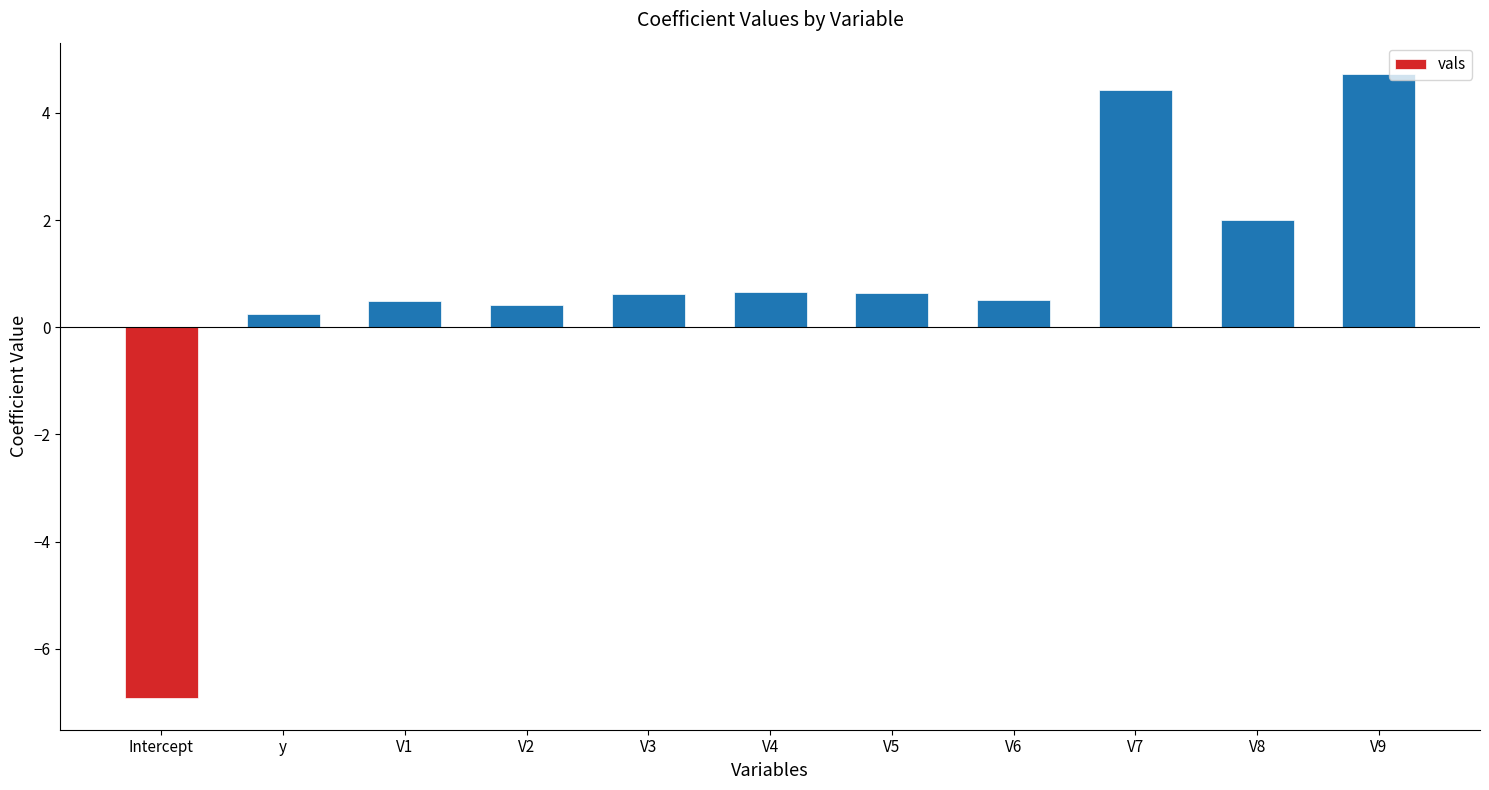

Reading left to right, what are all the values shown in this chart?

Intercept=-6.9	y=0.2	V1=0.5	V2=0.4	V3=0.6	V4=0.6	V5=0.6	V6=0.5	V7=4.4	V8=2.0	V9=4.7